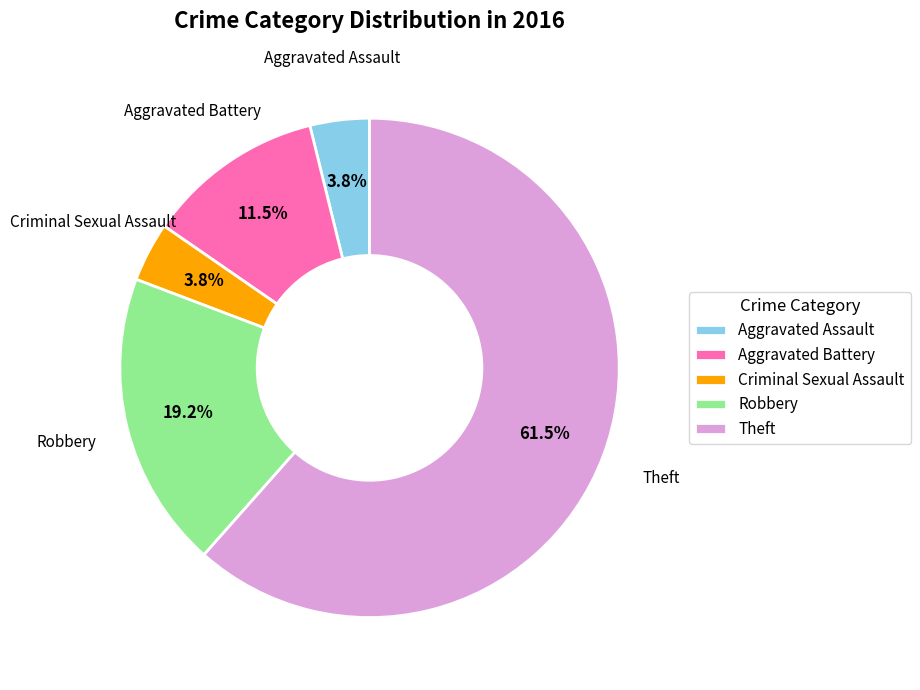

True or false: Criminal Sexual Assault accounts for 14% of the total.

False